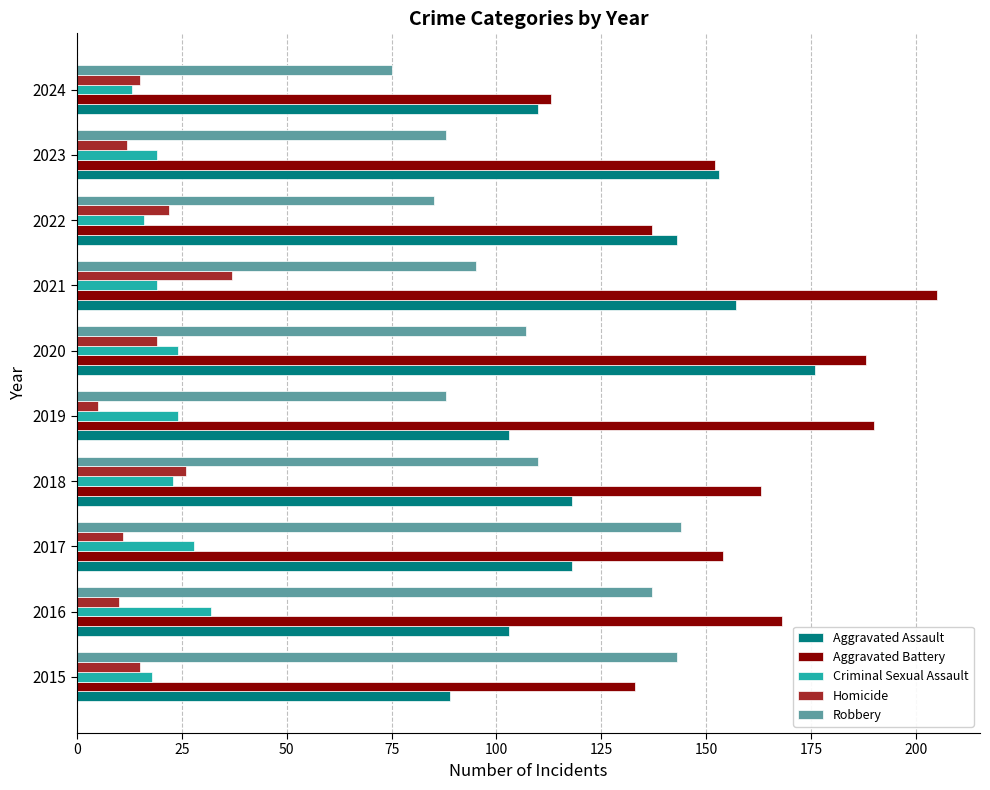

True or false: Robbery has a value of 107 at 2020.

True